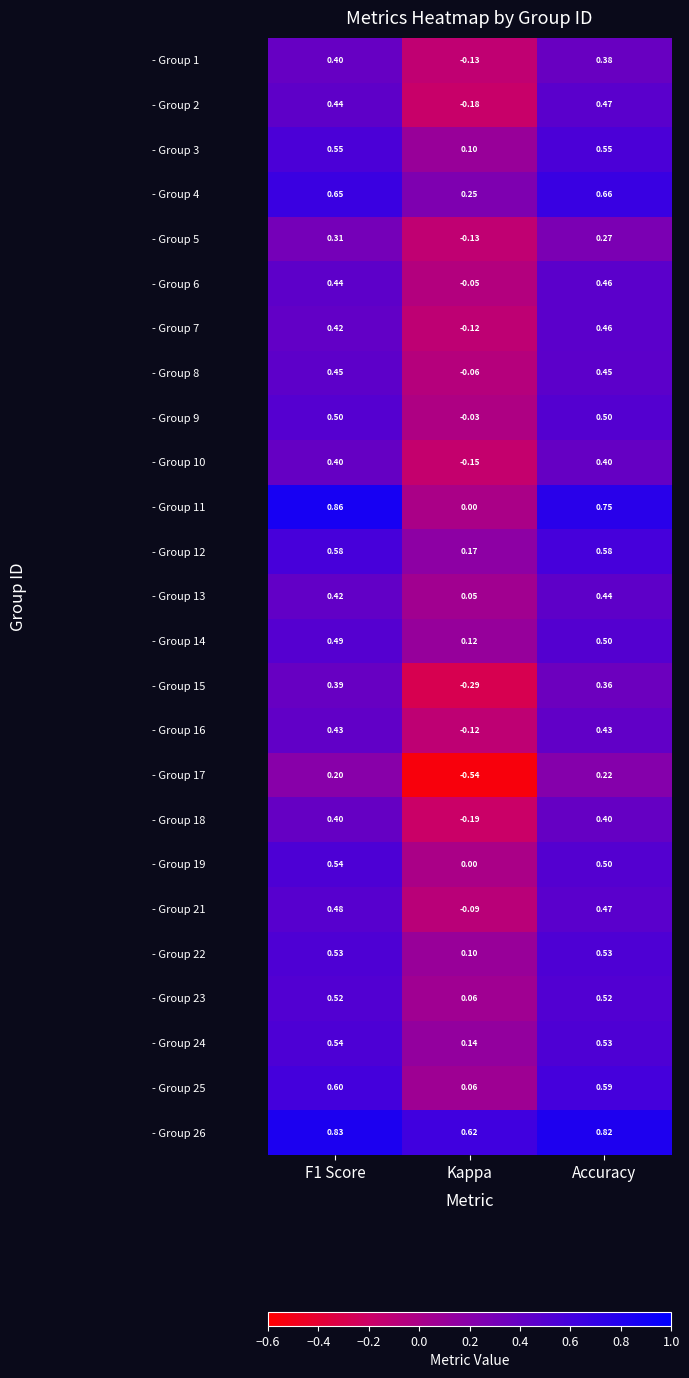

Is the value of - Group 26 at Kappa greater than the value of - Group 2 at Accuracy?

Yes